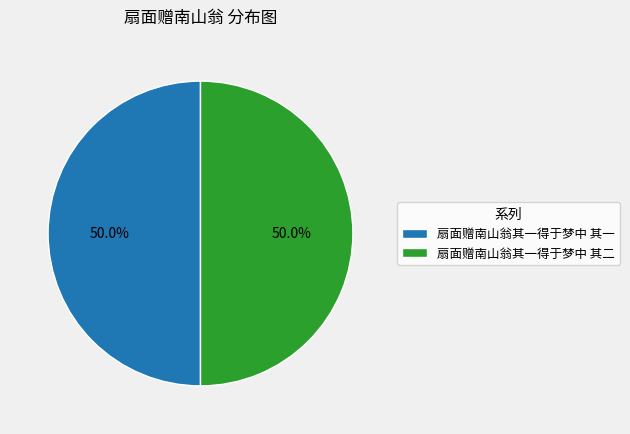

How much of the chart is everything except 扇面赠南山翁其一得于梦中 其一?

50.0%